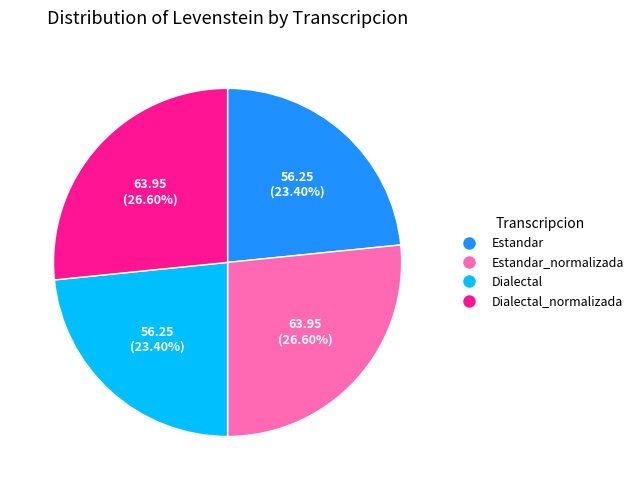

Does any single category account for the majority?

No